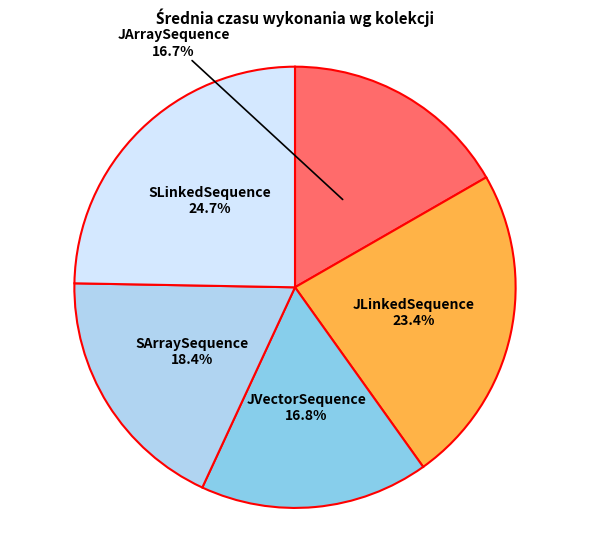

Is there a majority slice in this chart?

No